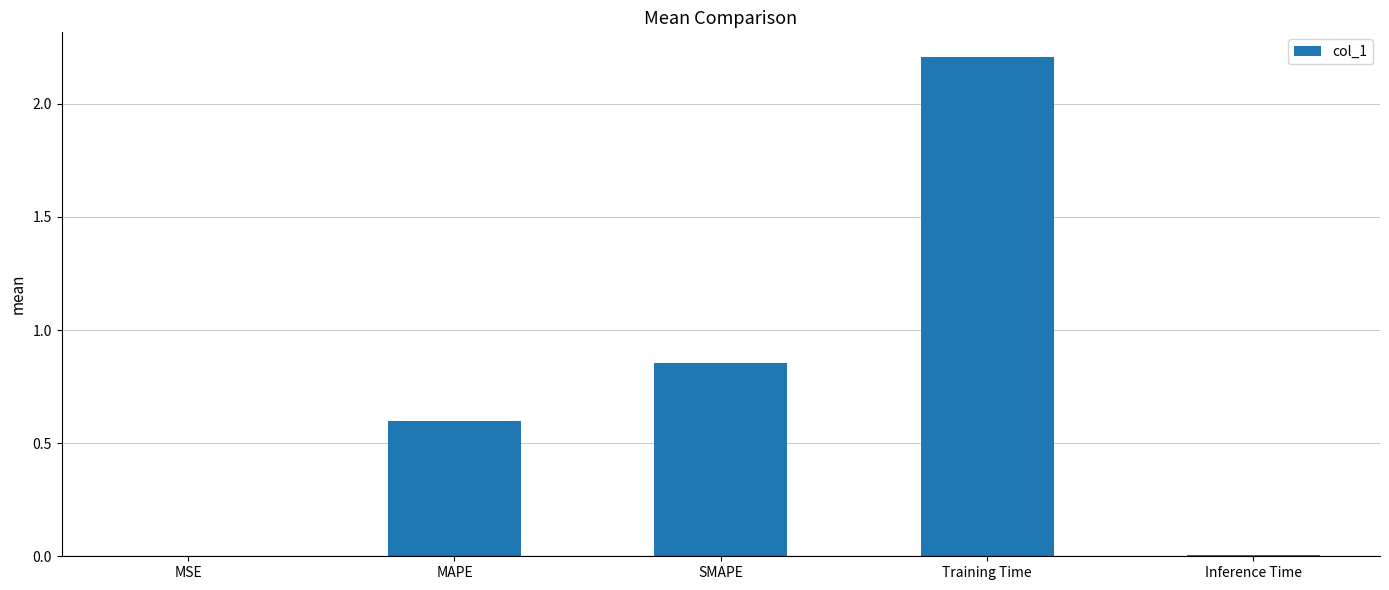

What is the sum of all values?

3.7